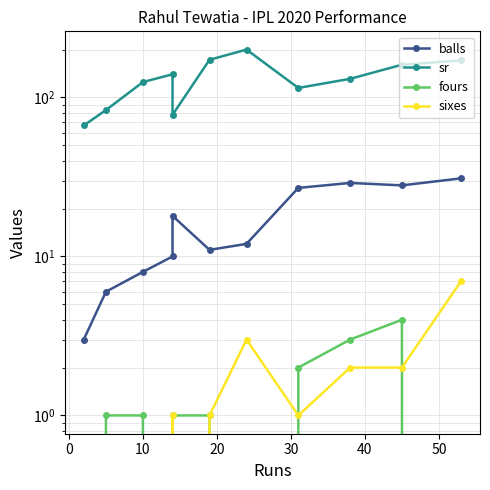

What are all the series names shown in the legend?

balls, sr, fours, sixes